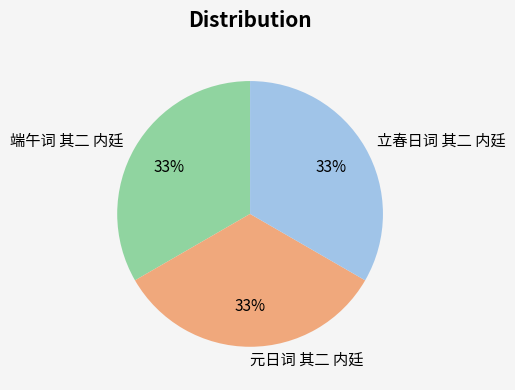

Is it true that 元日词 其二 内廷 is 39% of the pie?

False